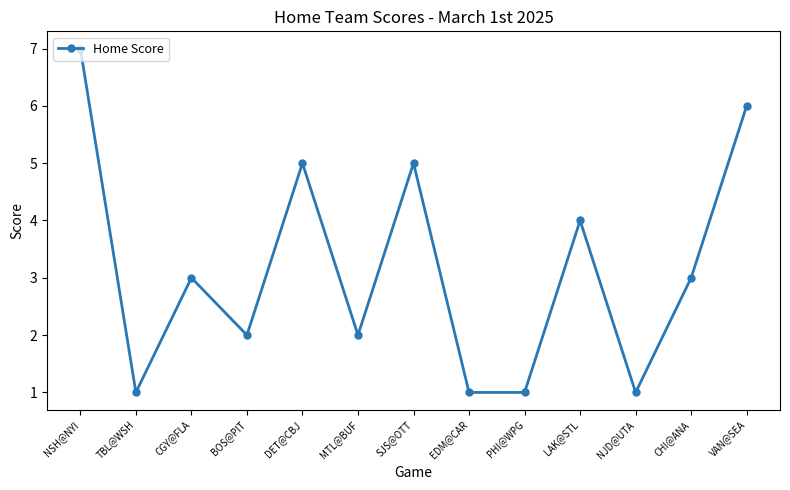

What is the difference between the values at DET@CBJ and BOS@PIT?

3